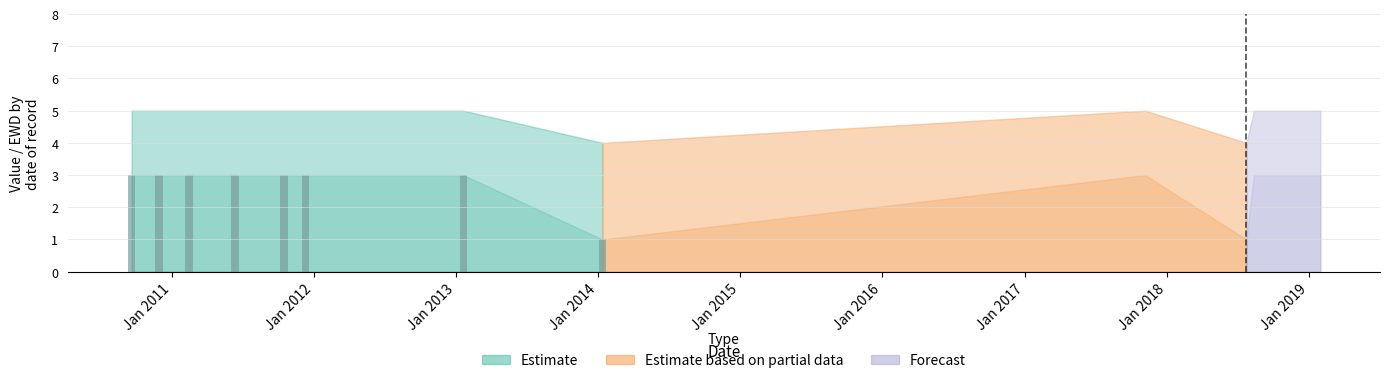

The value of EWD at 1 is 1. True or false?

False